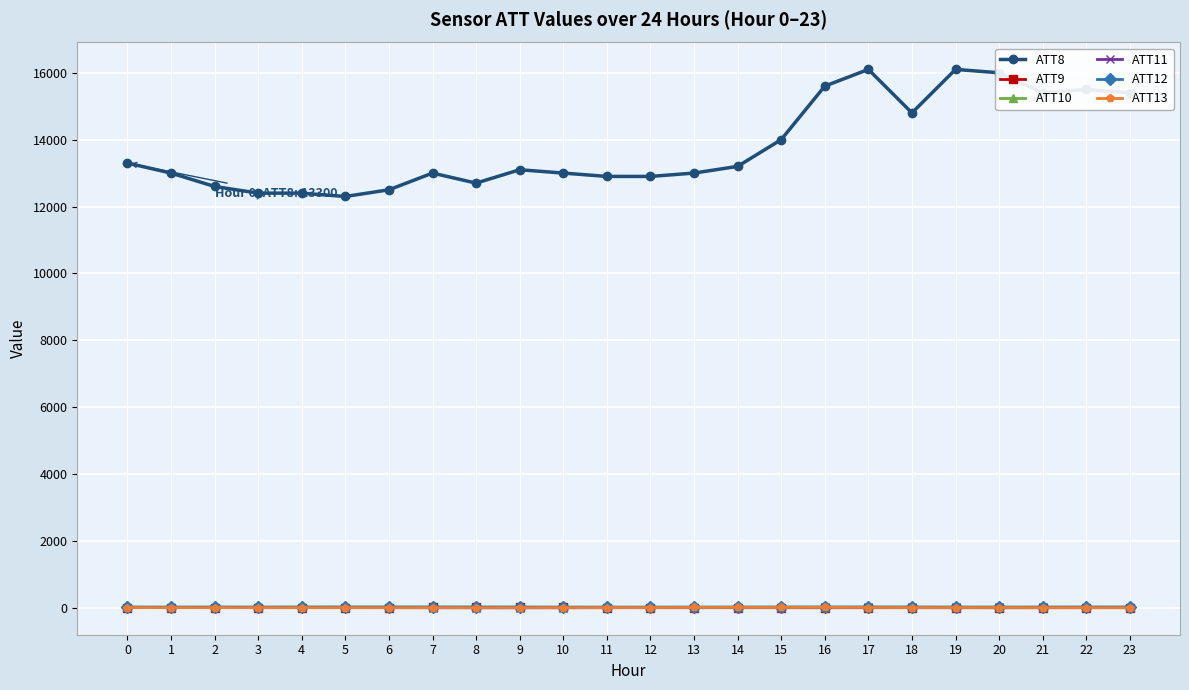

Which series has the largest total across all categories?

ATT8